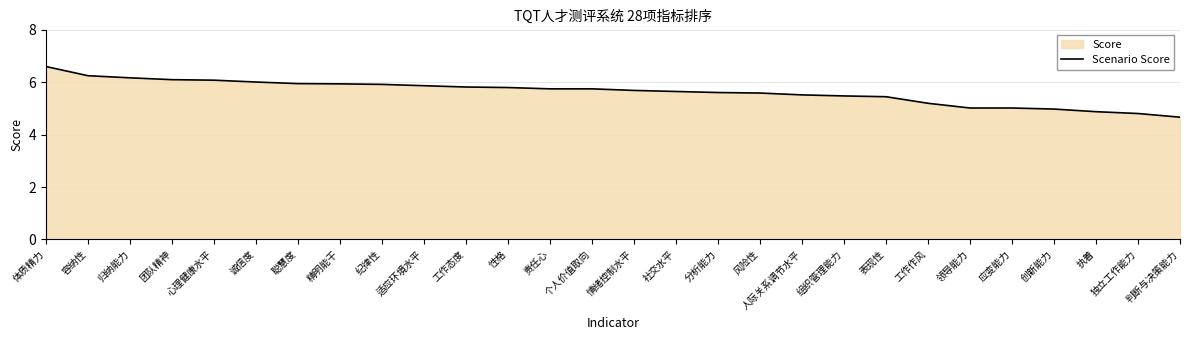

Rank the categories by value from highest to lowest.

体质精力, 容纳性, 归纳能力, 团队精神, 心理健康水平, 诚信度, 聪慧度, 精明能干, 纪律性, 适应环境水平, 工作态度, 性格, 责任心, 个人价值取向, 情绪控制水平, 社交水平, 分析能力, 风险性, 人际关系调节水平, 组织管理能力, 表现性, 工作作风, 领导能力, 应变能力, 创新能力, 执着, 独立工作能力, 判断与决策能力